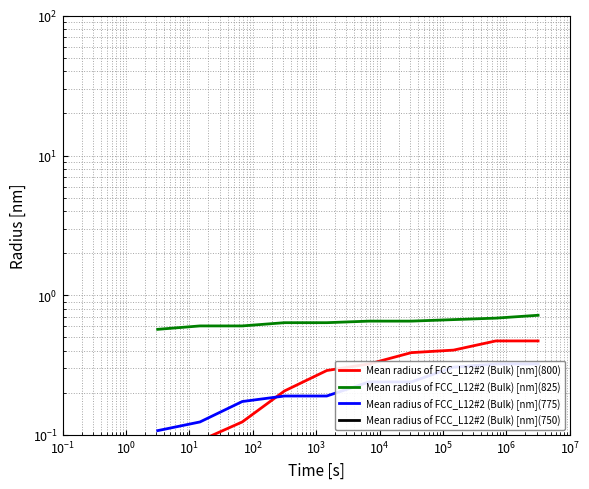

The Mean radius of FCC_L12#2 (Bulk) [nm](750) series shows 0.0 at $\mathdefault{10^{-2}}$. True or false?

False